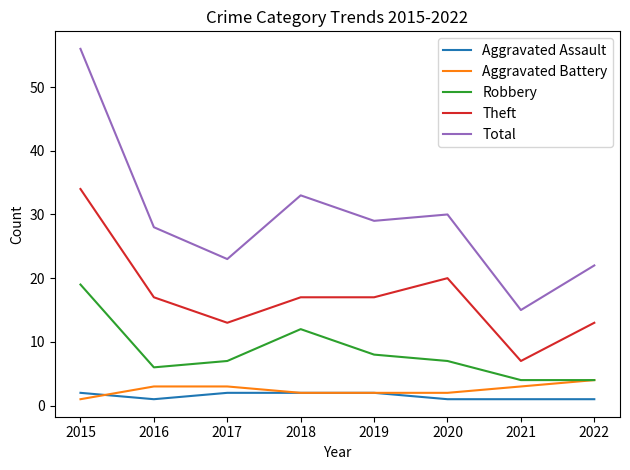

Which series has the widest spread of values?

Total